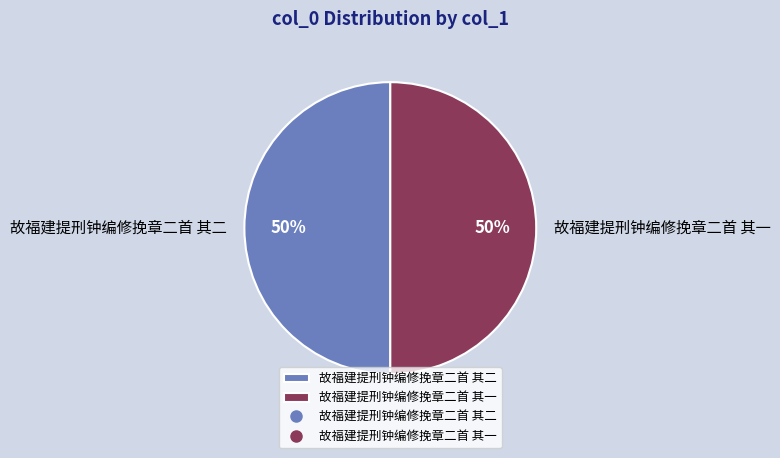

To the nearest percent, what is the combined percentage of 故福建提刑钟编修挽章二首 其一 and 故福建提刑钟编修挽章二首 其二?

100%